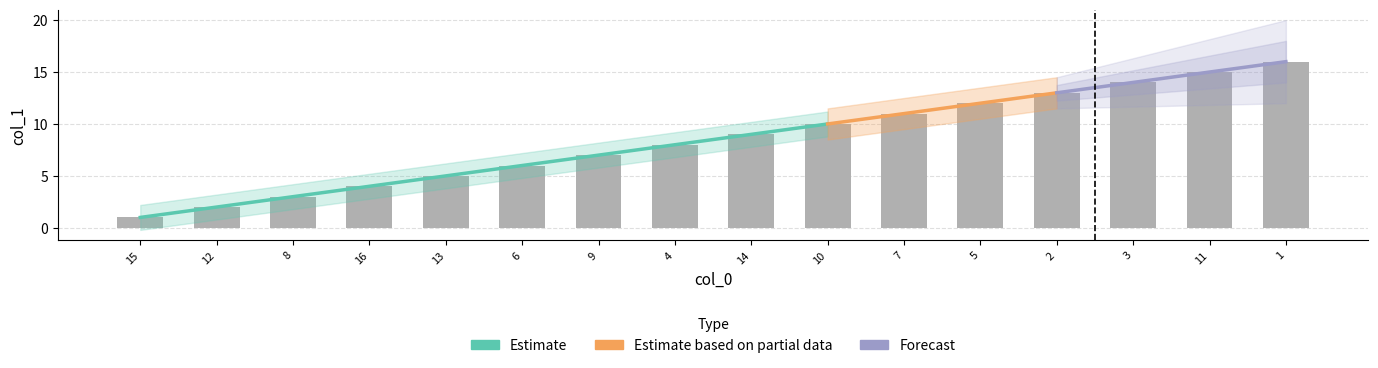

Reading left to right, extract all data points from this chart.

15=1	12=2	8=3	16=4	13=5	6=6	9=7	4=8	14=9	10=10	7=11	5=12	2=13	3=14	11=15	1=16